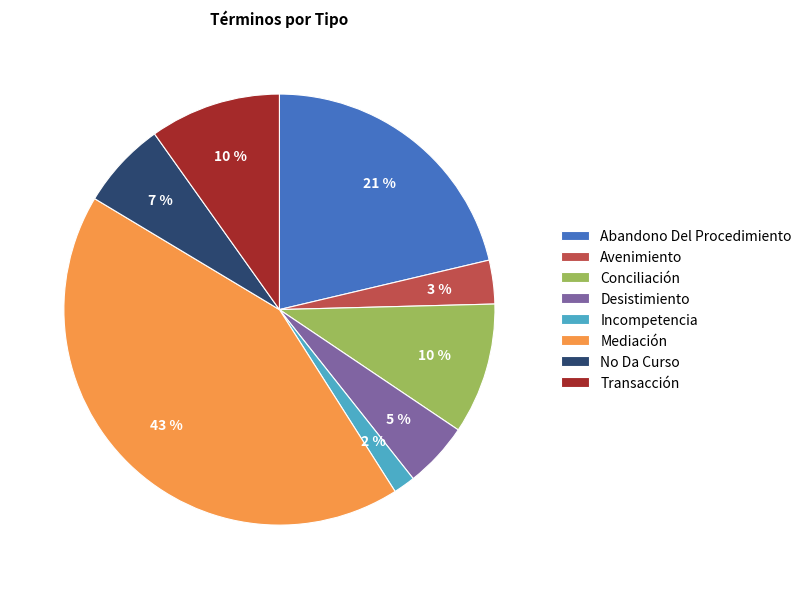

Is there a majority slice in this chart?

No